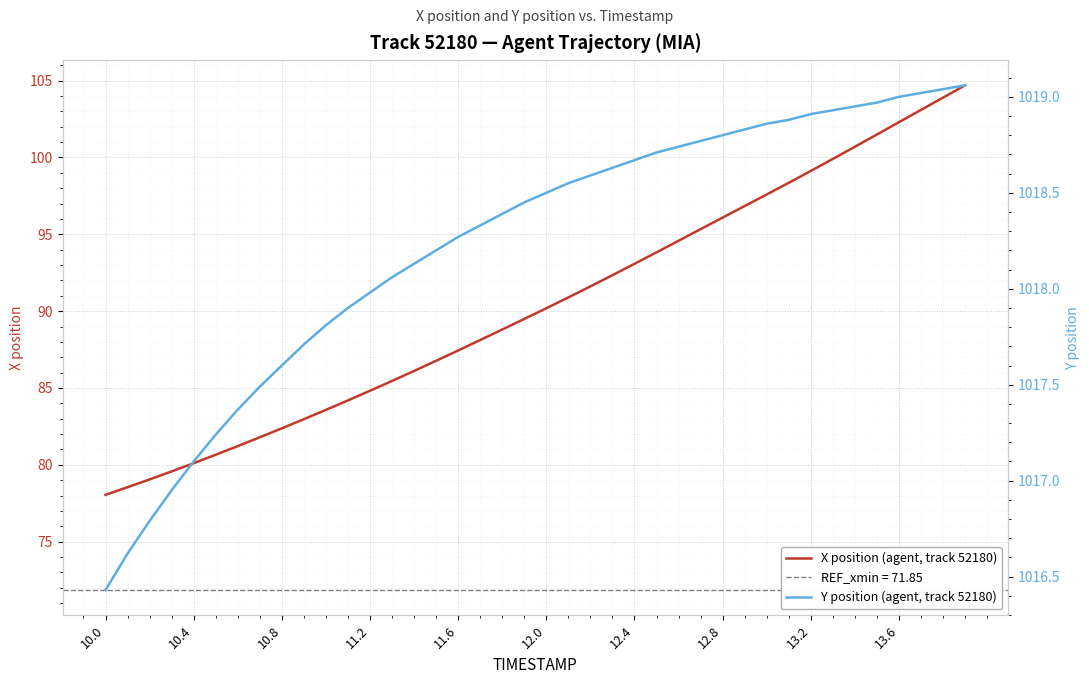

What is the sum of all X position (agent, track 52180) values?

3615.0